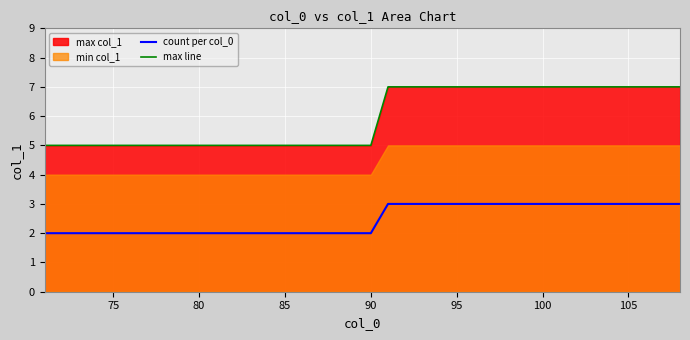

True or false: count per col_0 and max line intersect in this chart.

False